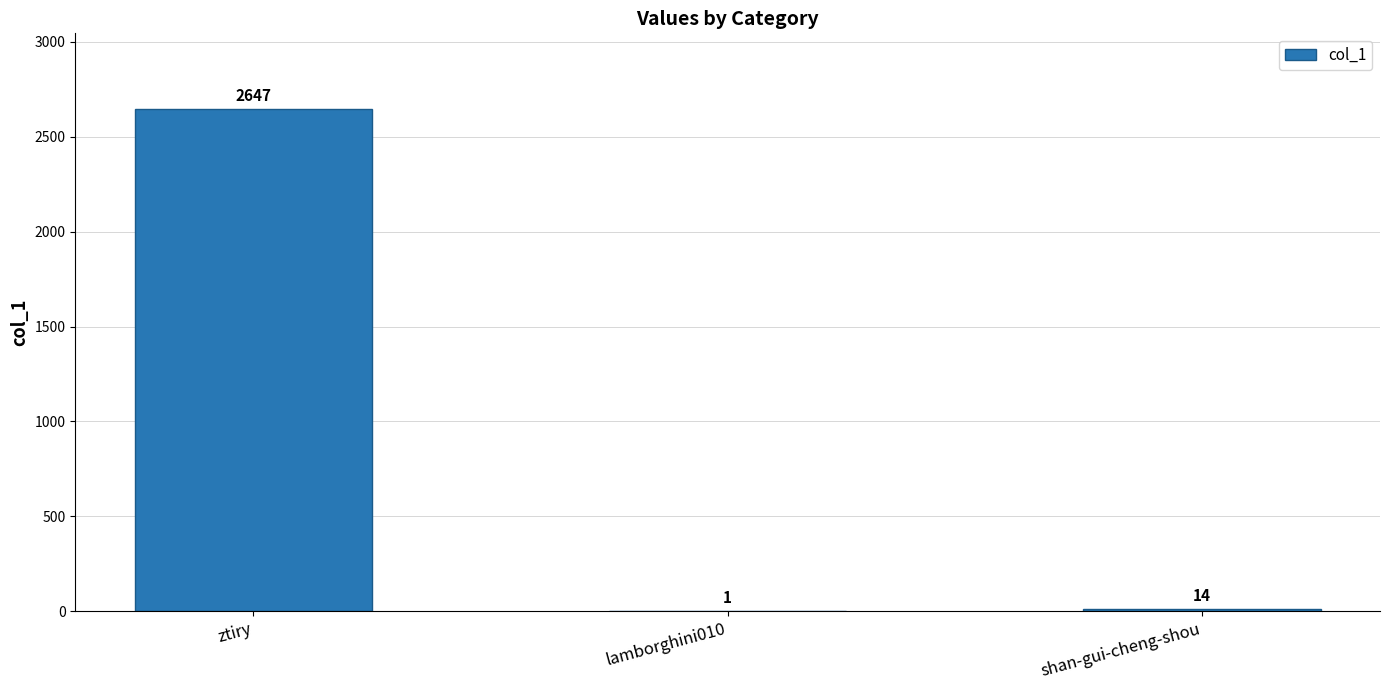

Is it true that the value at shan-gui-cheng-shou is 14?

True